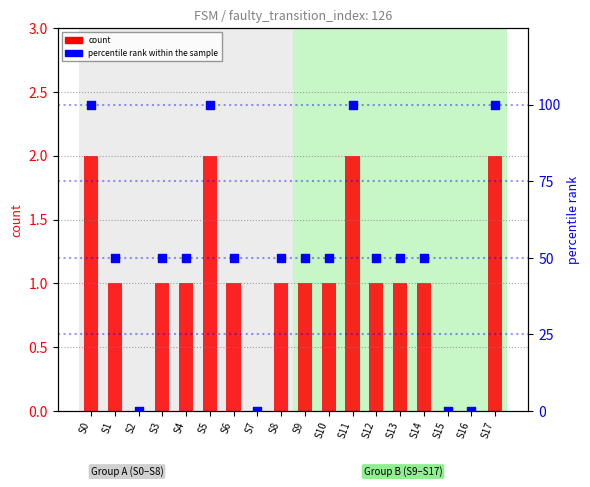

Is the value of count at S0 greater than the value of percentile rank within the sample at S13?

No